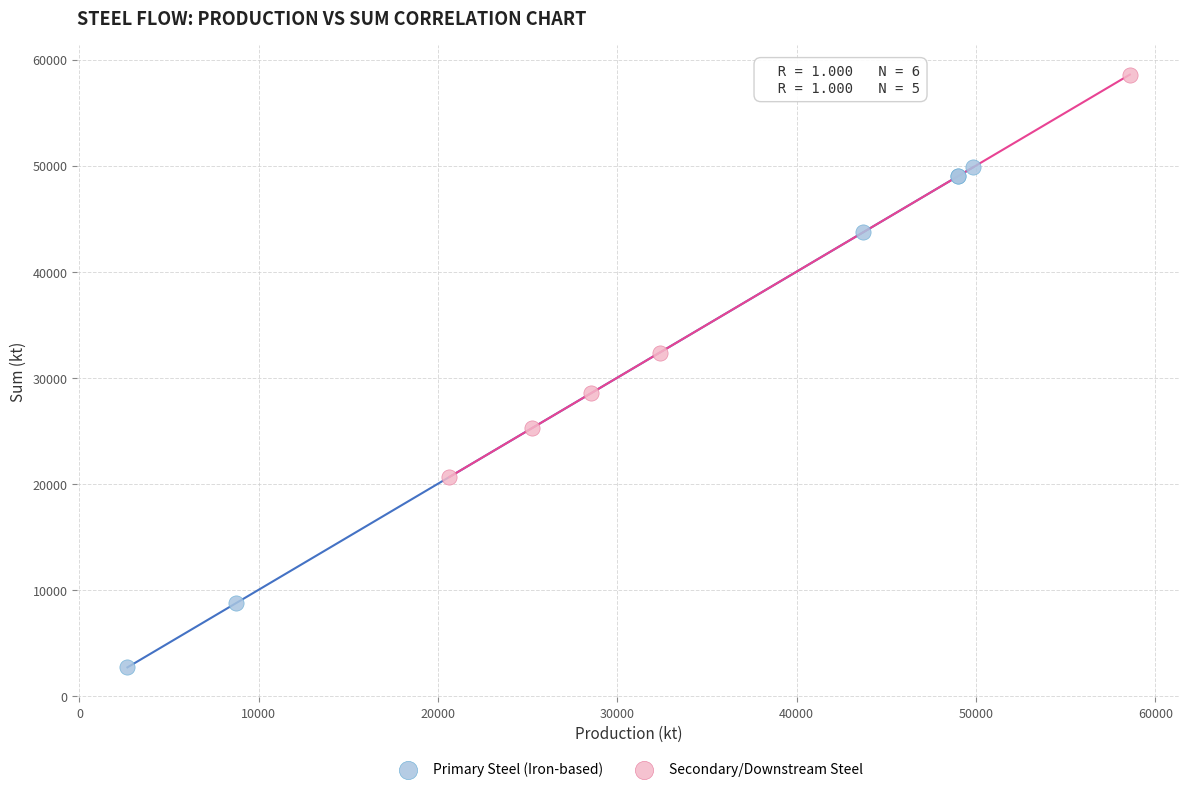

Which series contains the lowest Y value?

Primary Steel (Iron-based)